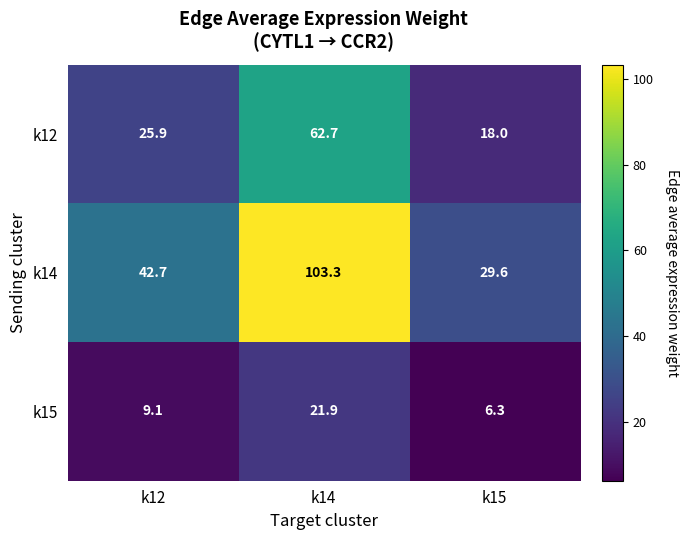

Which series has the largest range (max minus min)?

k14